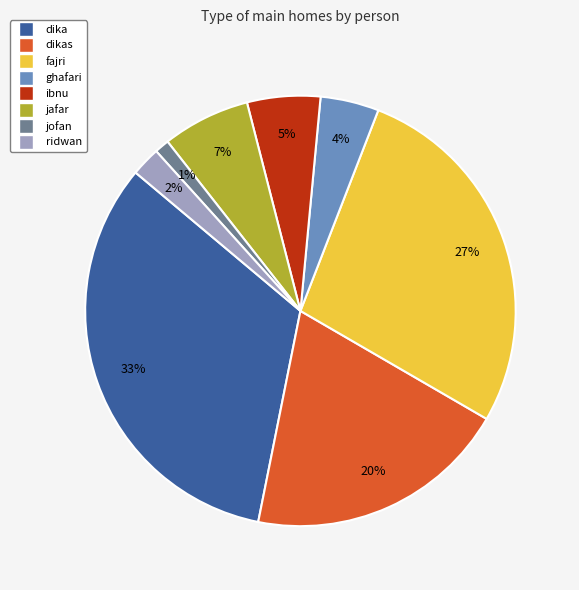

Is the sum of fajri and ibnu greater than half?

No